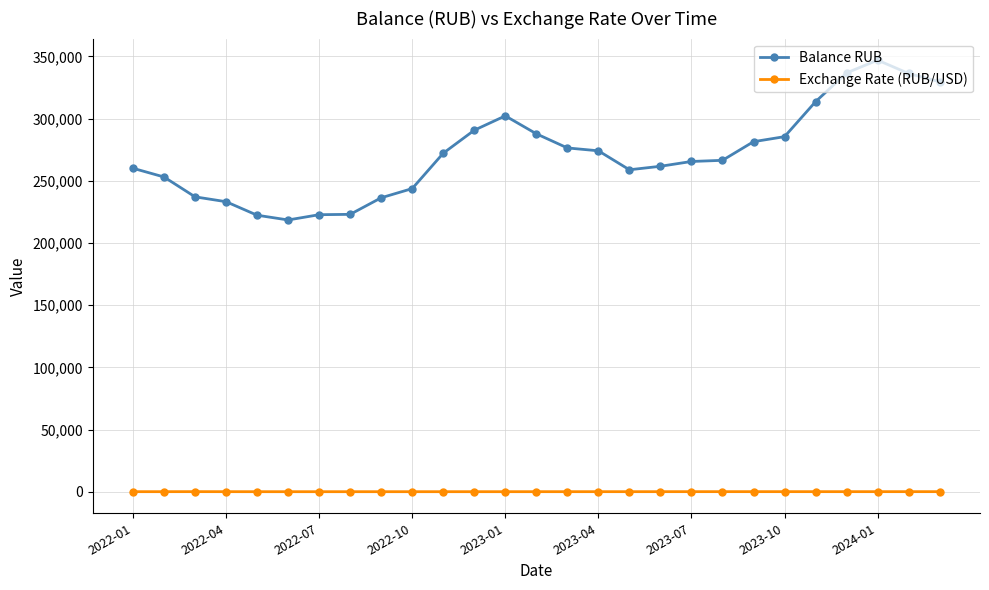

True or false: Balance RUB and Exchange Rate (RUB/USD) cross at least once.

False